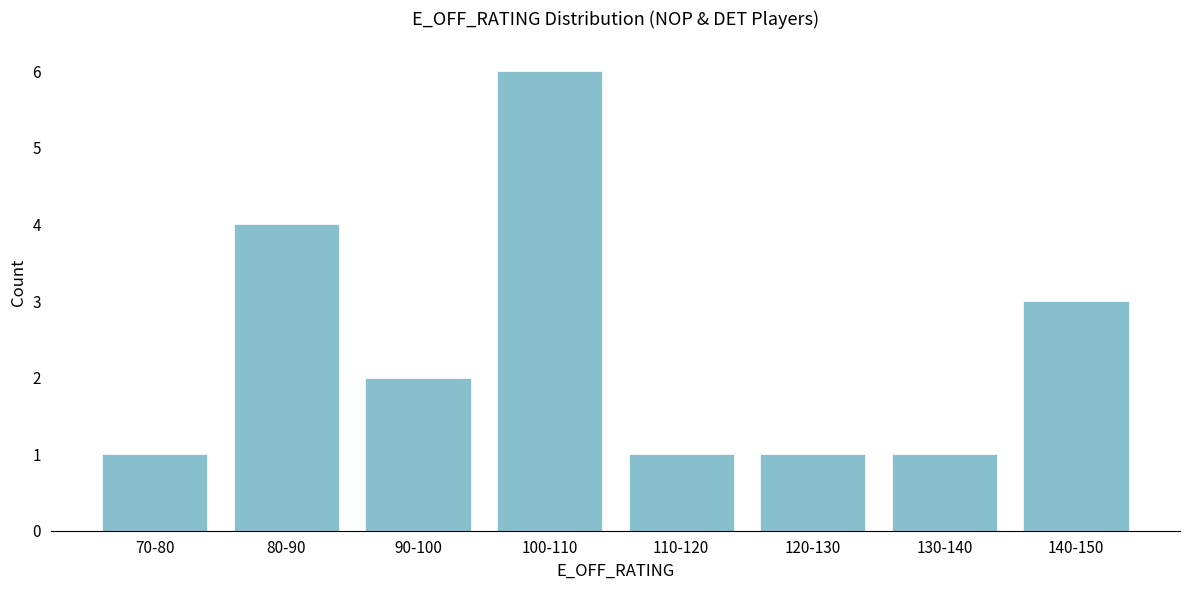

Reading left to right, list all the values displayed in this chart.

1	4	2	6	1	1	1	3